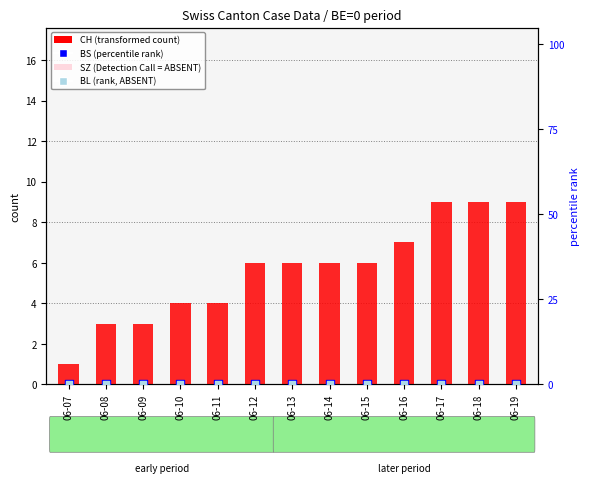

Which series has the widest spread of Y values?

CH (total)